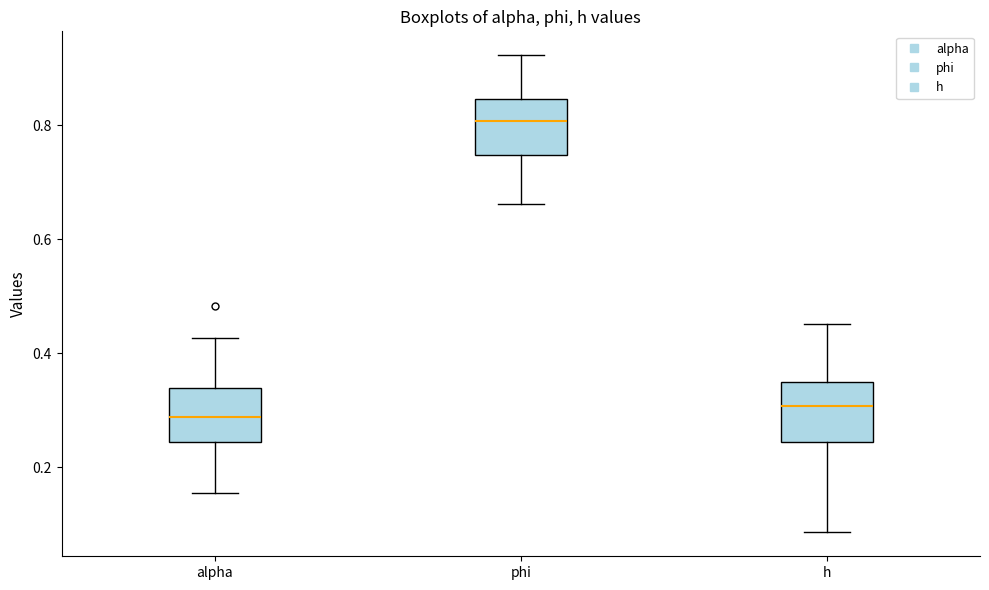

Reading left to right, read every box against the y-axis: the position of its median line, the range the box covers, and the ends of its whiskers. The values are not printed on the chart, so give them approximately, as read against the axis.

alpha: median 0.28, box 0.24 to 0.34, whiskers 0.16 to 0.42
phi: median 0.80, box 0.74 to 0.84, whiskers 0.66 to 0.92
h: median 0.30, box 0.24 to 0.36, whiskers 0.08 to 0.46